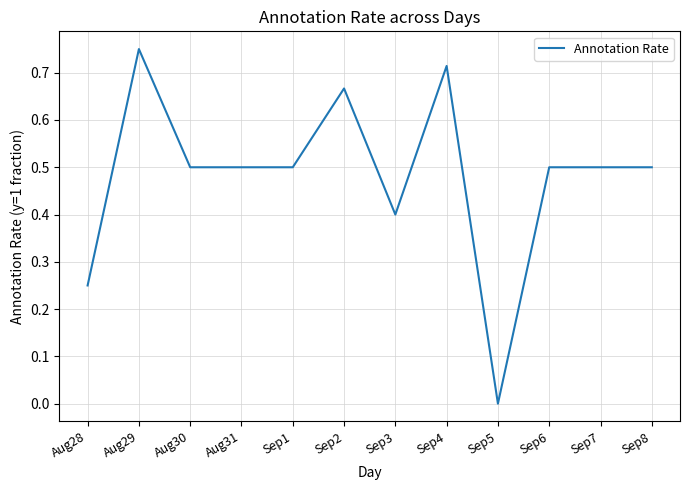

How many values are above zero?

11